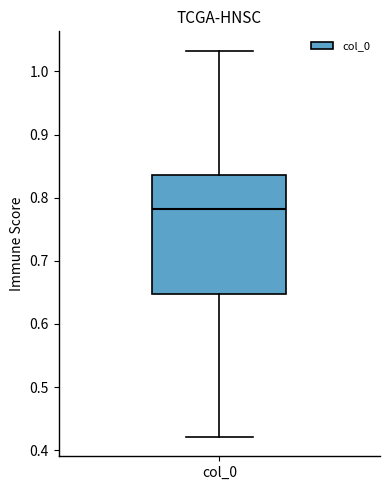

Read this box plot against the y-axis: the position of the median line, the range covered by the box, and the ends of both whiskers. The values are not printed on the chart, so give them approximately, as read against the axis.

median 0.78, box 0.65 to 0.84, whiskers 0.42 to 1.03